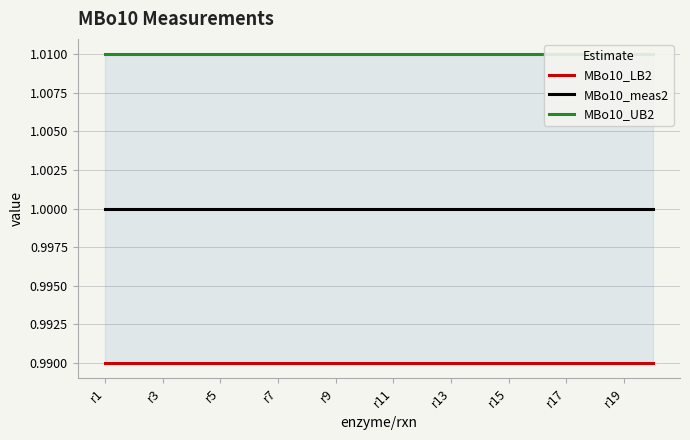

What is the lowest value of the MBo10_UB2 series?

1.0